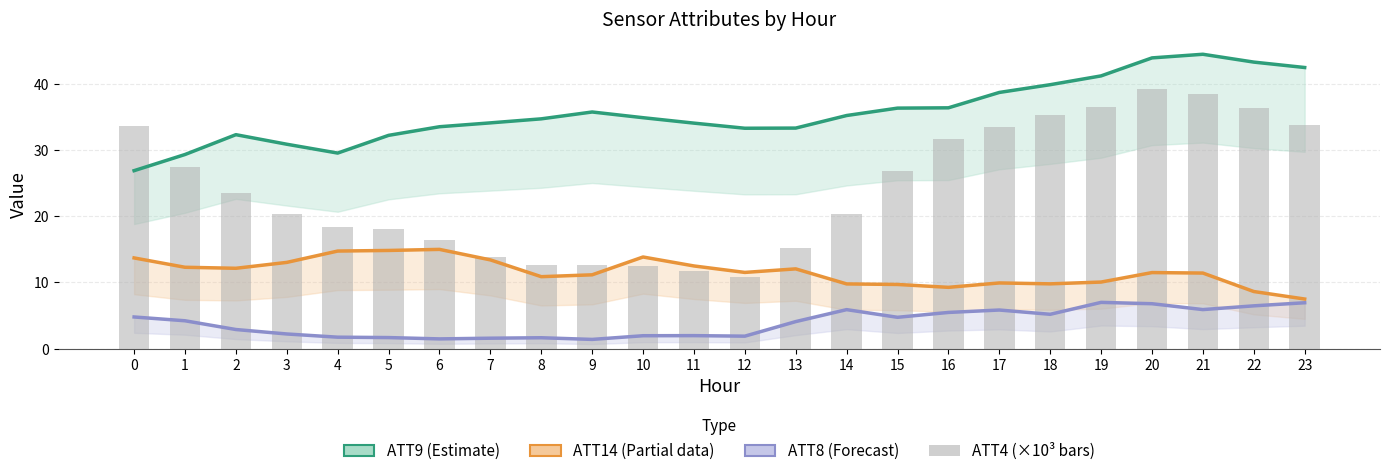

What is the sum of all ATT4 (×10³) values?

579.2